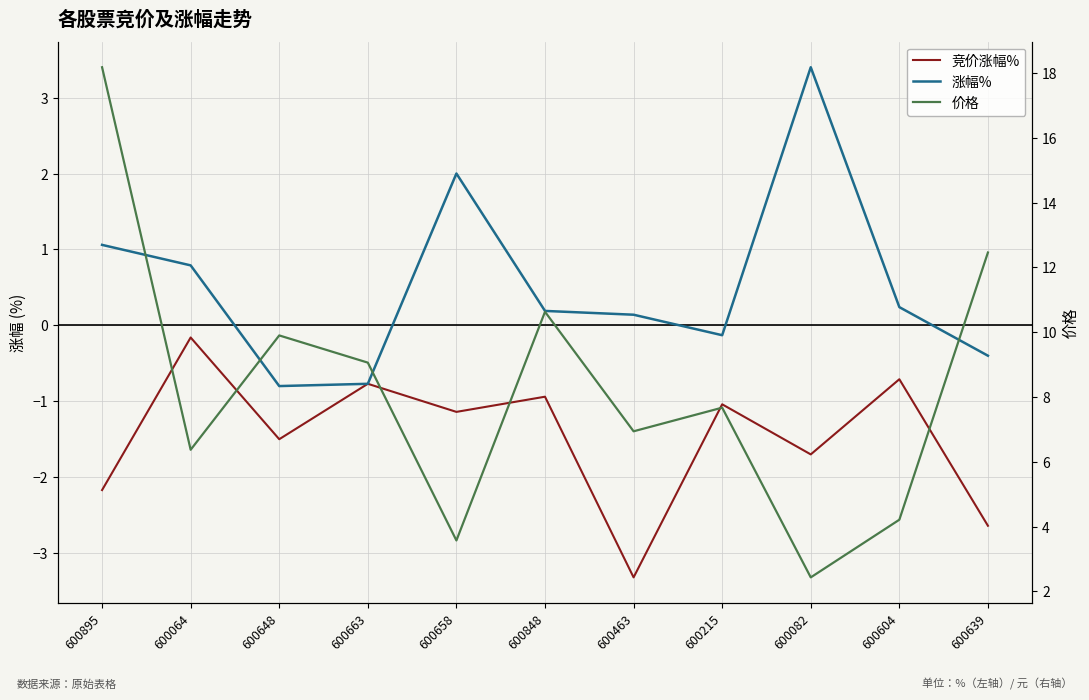

How many values in 涨幅% are above zero?

7